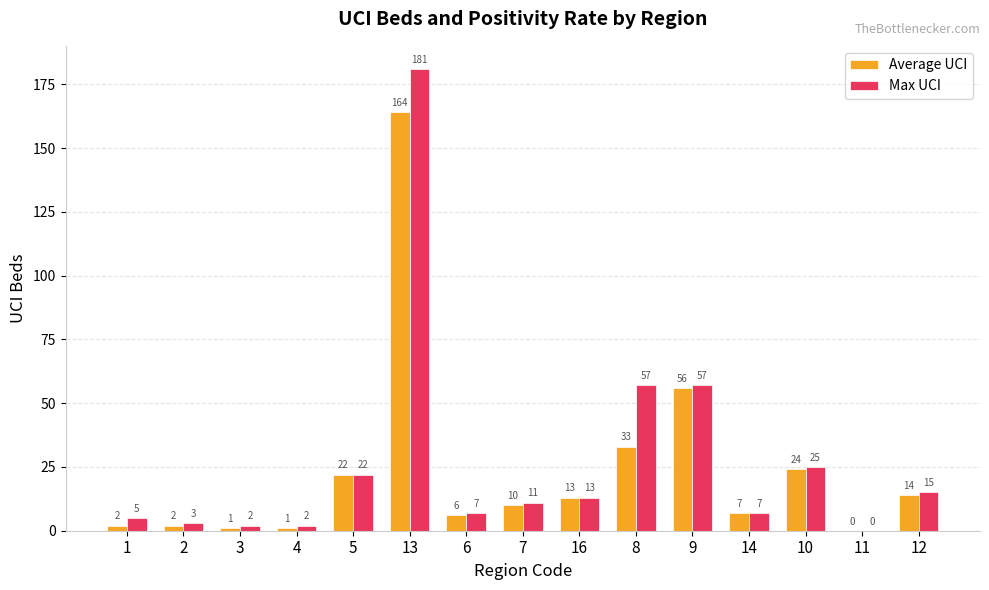

Which category has the highest value in the Max UCI series?

13